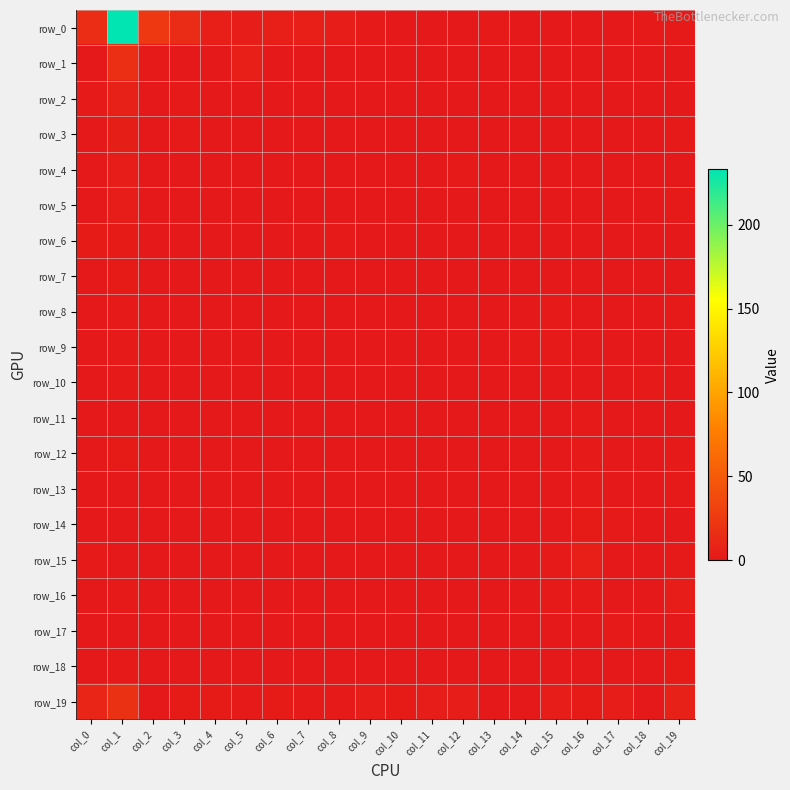

List the series in order of their peak value, lowest first.

row_8, row_9, row_10, row_11, row_13, row_17, row_6, row_7, row_12, row_14, row_18, row_4, row_5, row_16, row_3, row_15, row_2, row_1, row_19, row_0